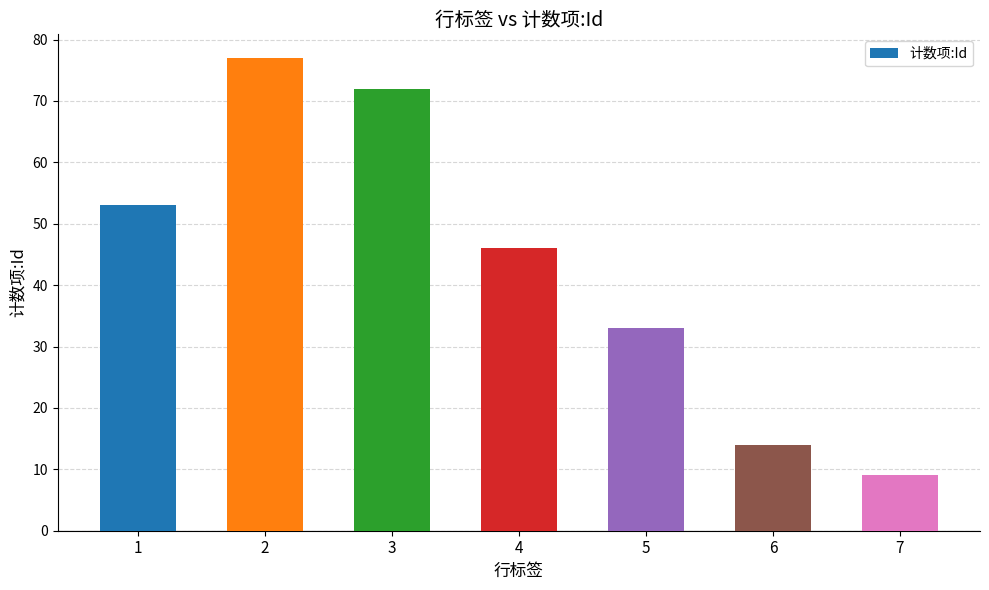

What is the ratio of the value at 1 to the value at 2?

0.7